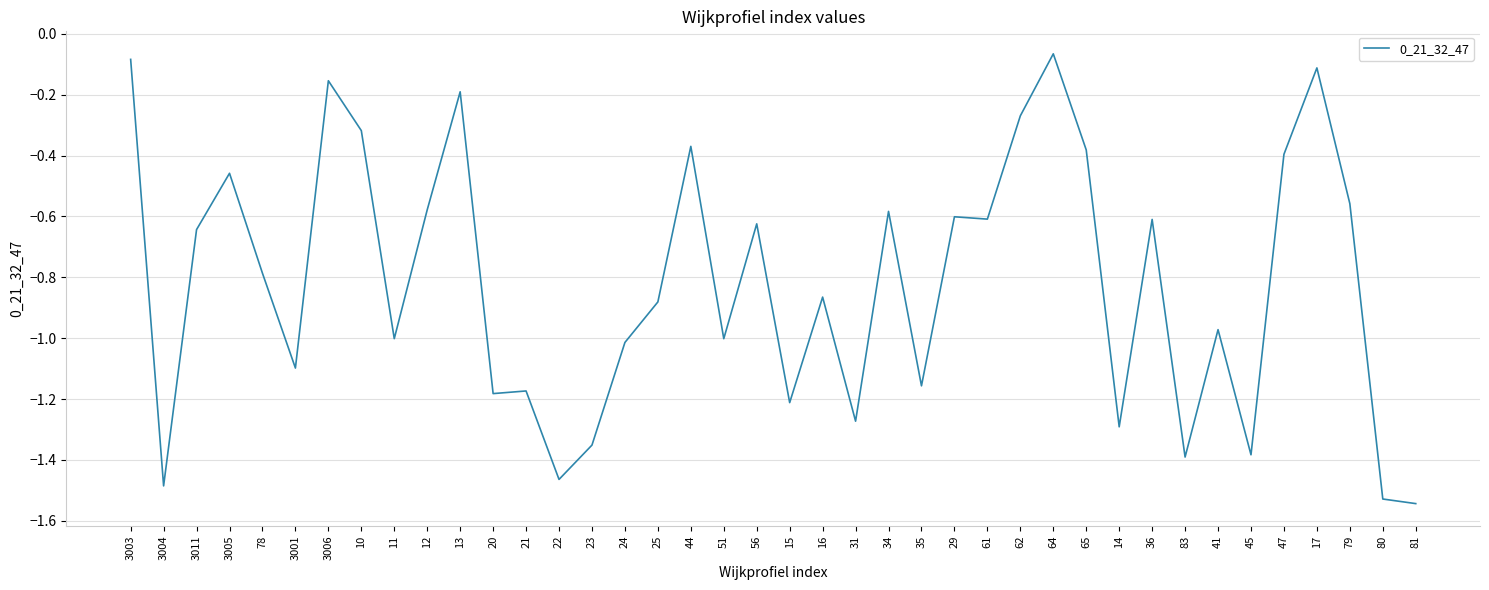

Which has a higher value, 41 or 45?

41